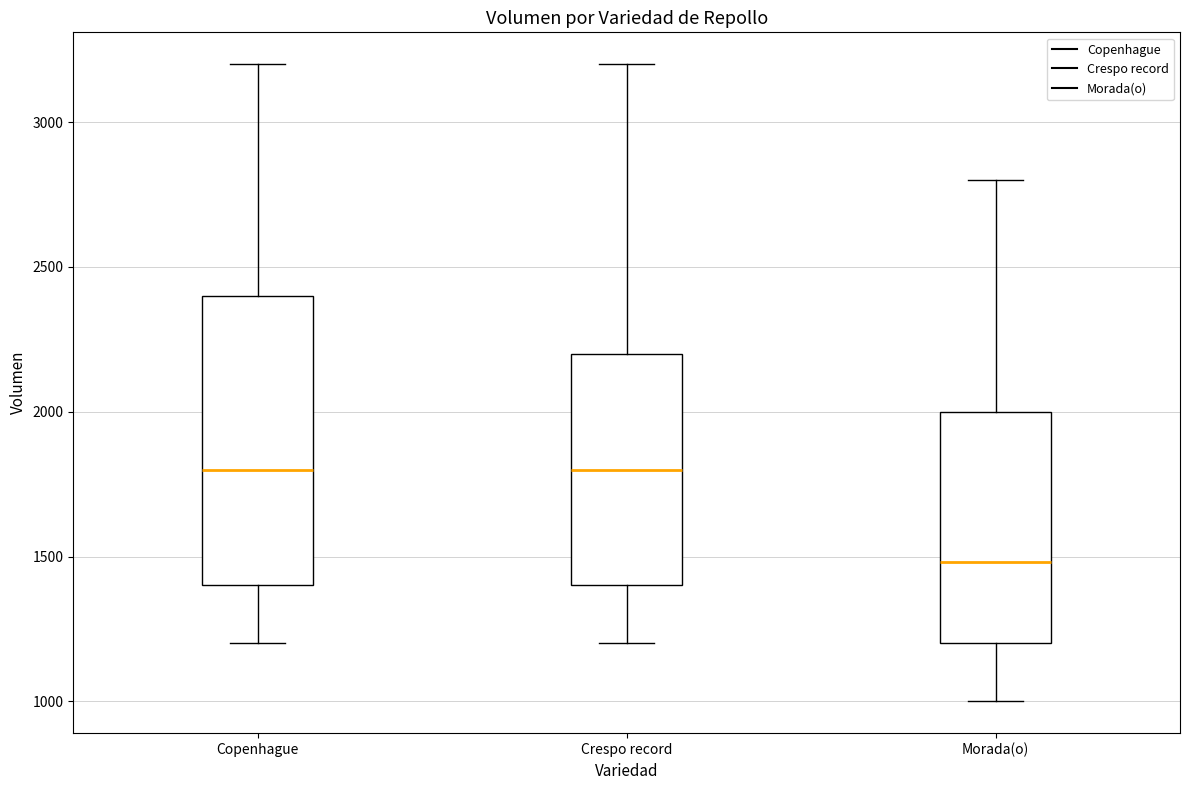

Where is the lower edge of the box for Copenhague on the y-axis? The values are not printed on the chart, so give them approximately, as read against the axis.

1400